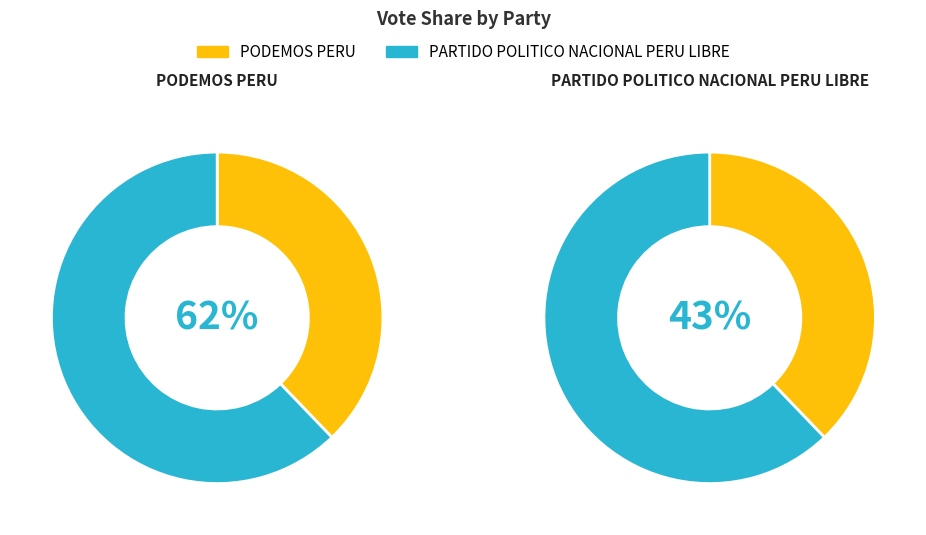

How many slices are in this pie chart?

2